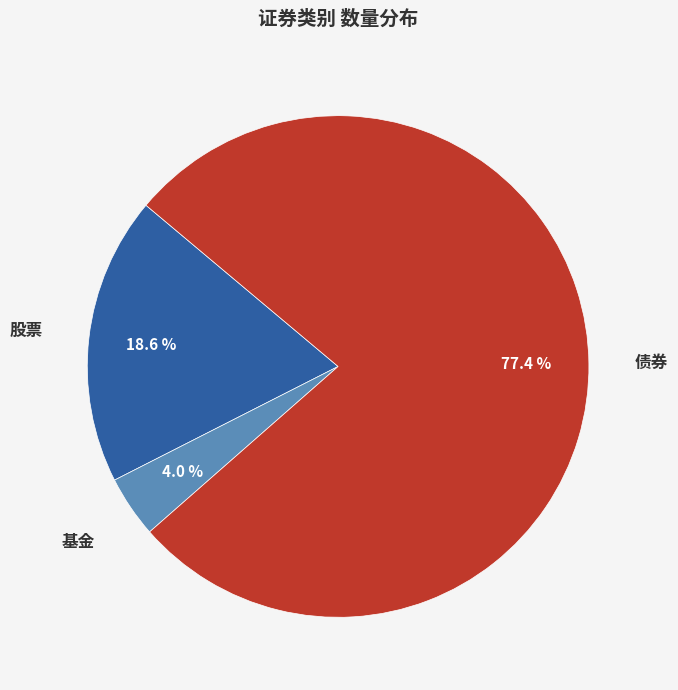

To the nearest percent, what is the difference between the largest and smallest slice percentages?

73%